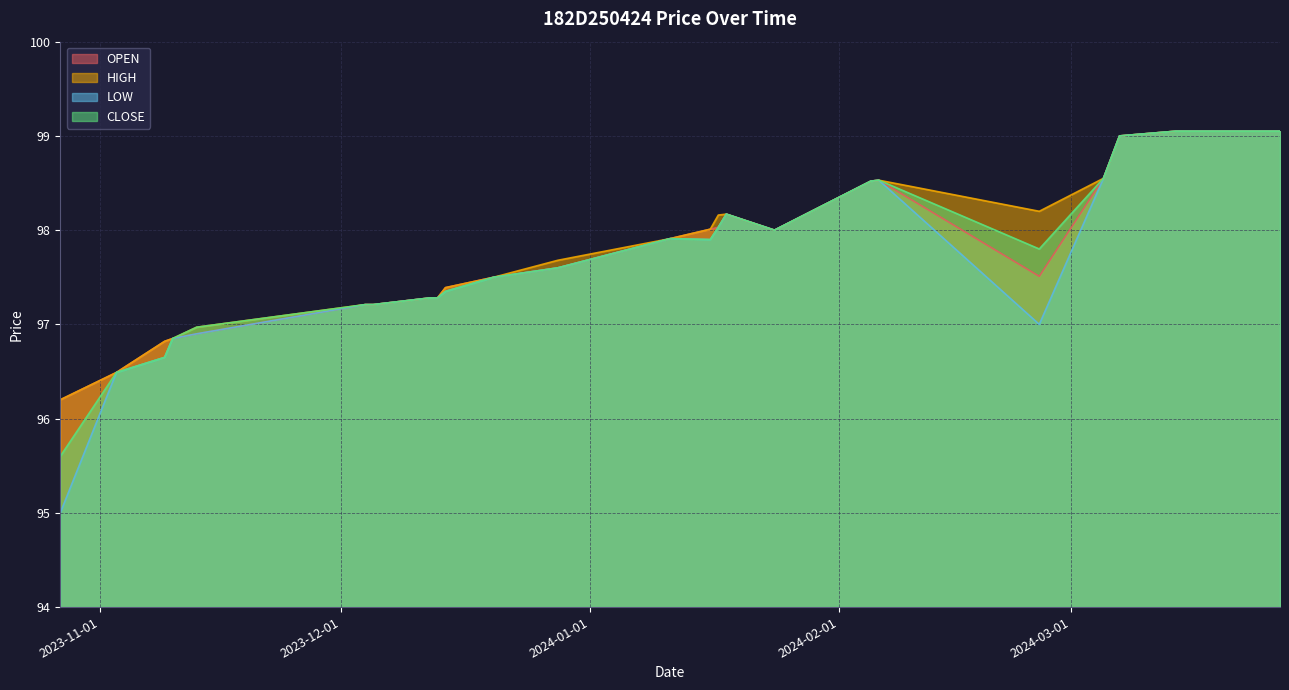

What is the difference between the second highest and minimum values in the HIGH series?

2.8